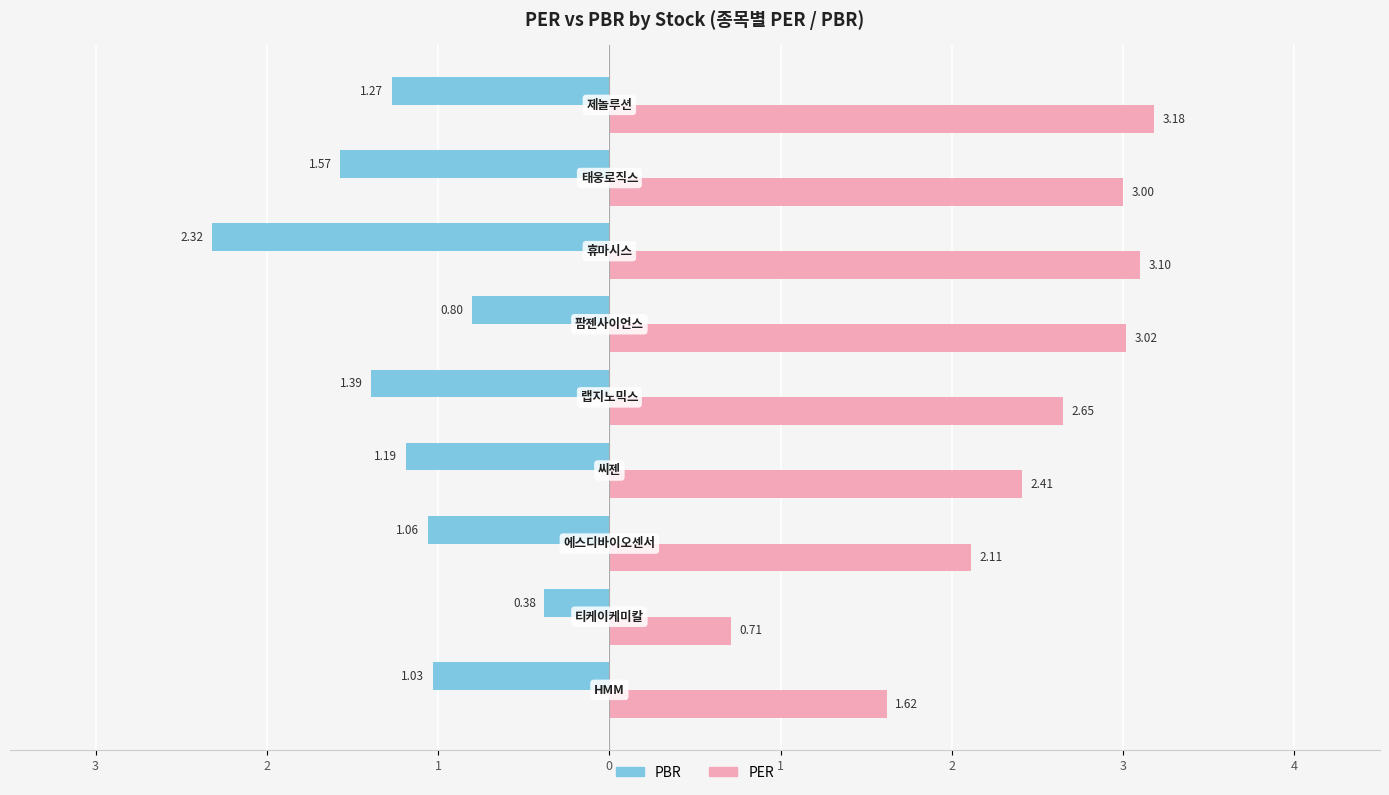

What is the difference between the maximum and minimum values in the PER series?

2.5